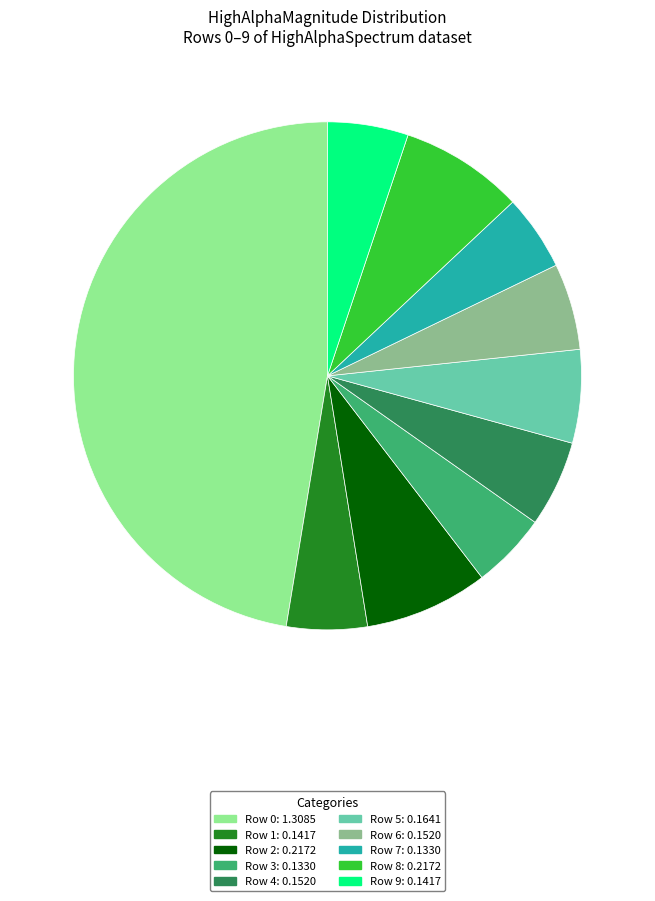

Combined, do Row 5 and Row 8 account for over 50%?

No